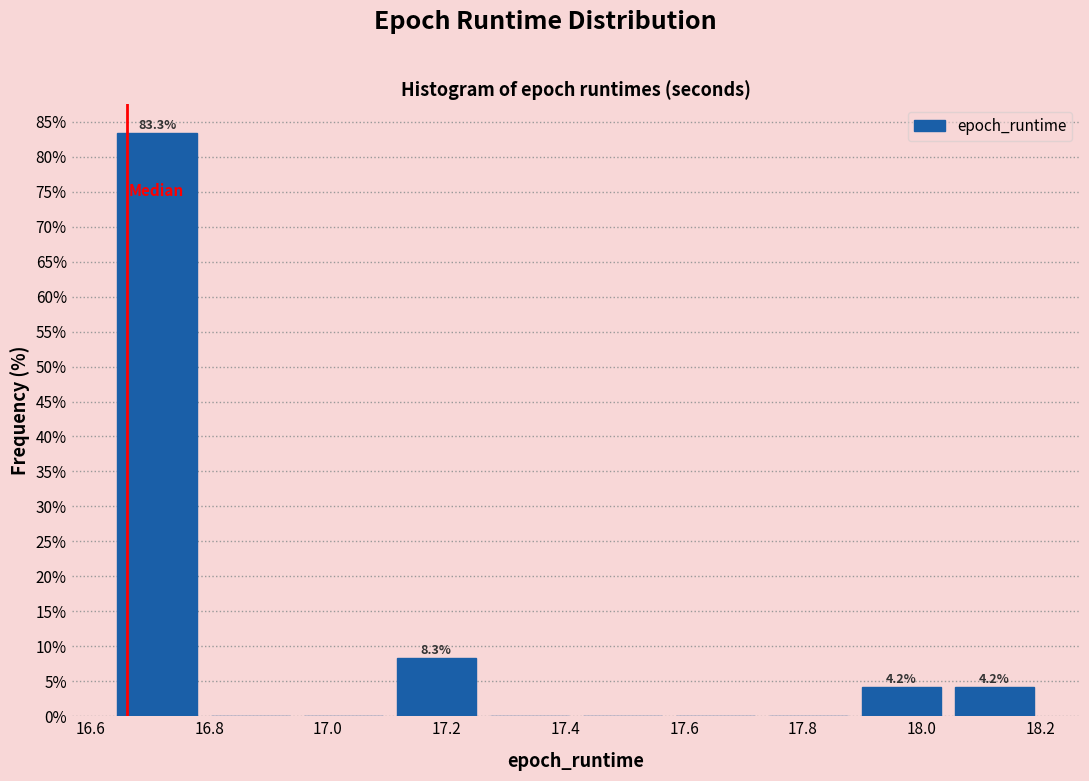

Over which range of the x-axis is the bar tallest?

16.64 to 16.80